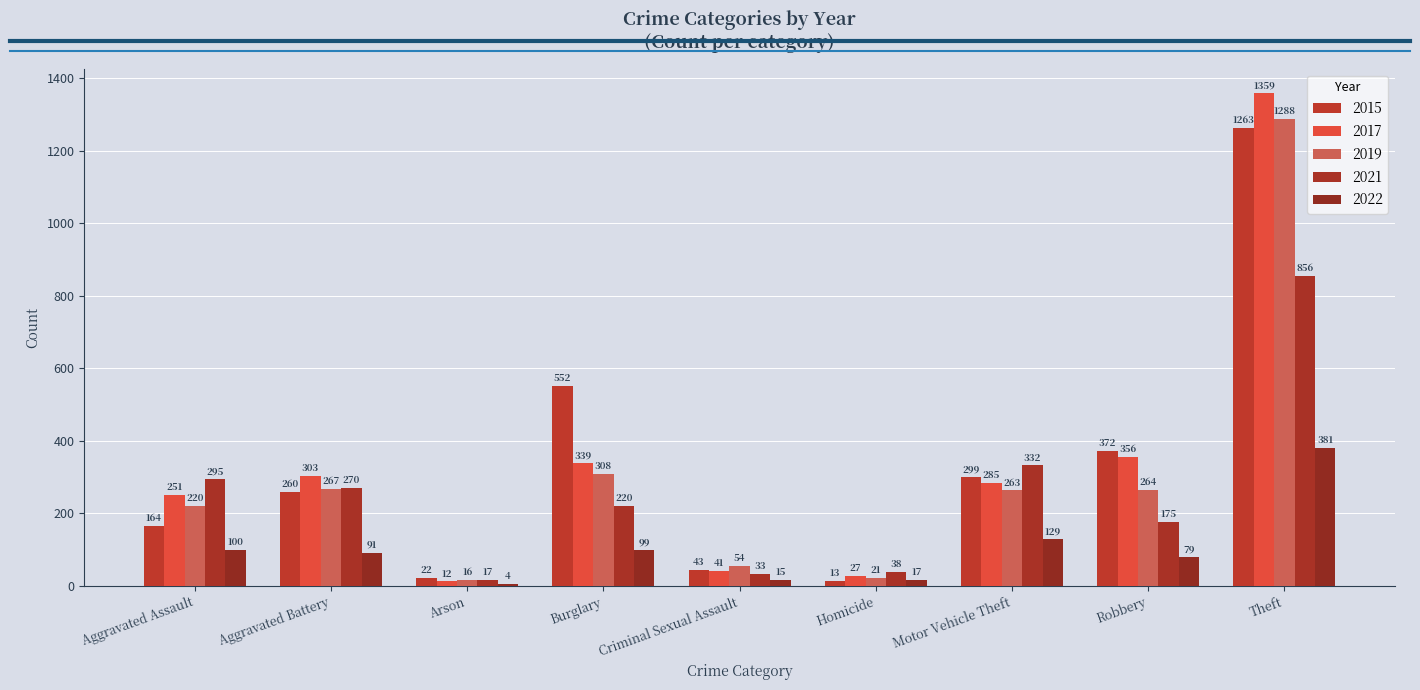

Which series changed the most between Aggravated Assault and Aggravated Battery?

2015